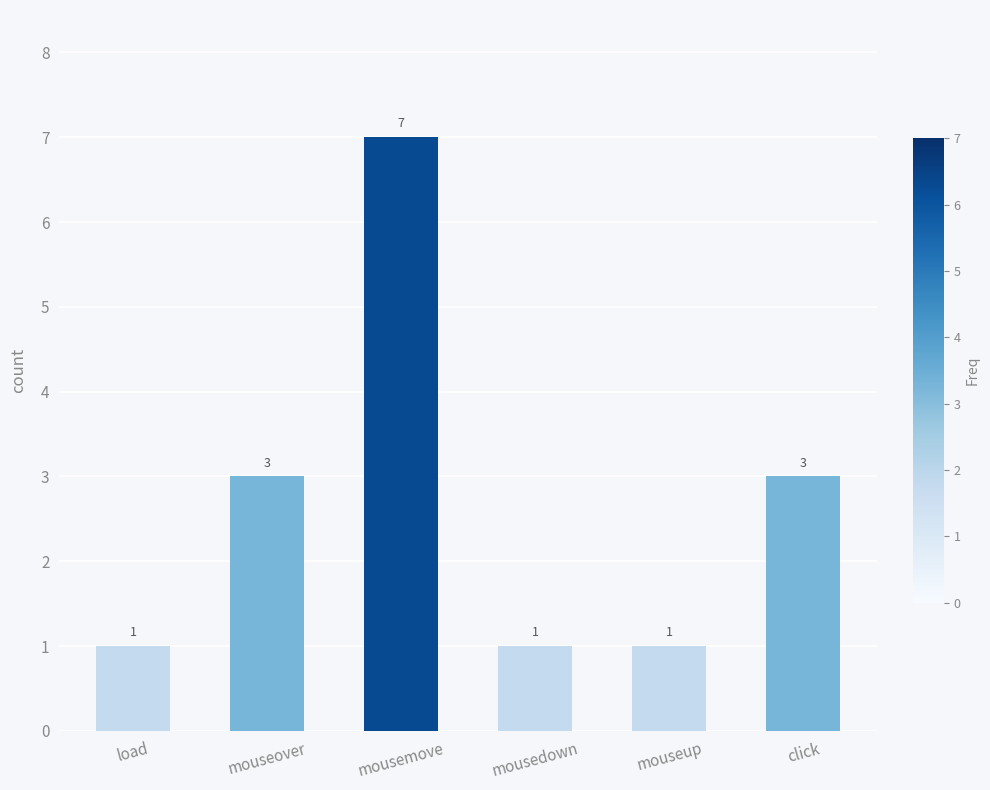

Is it true that the value at load is 1?

True